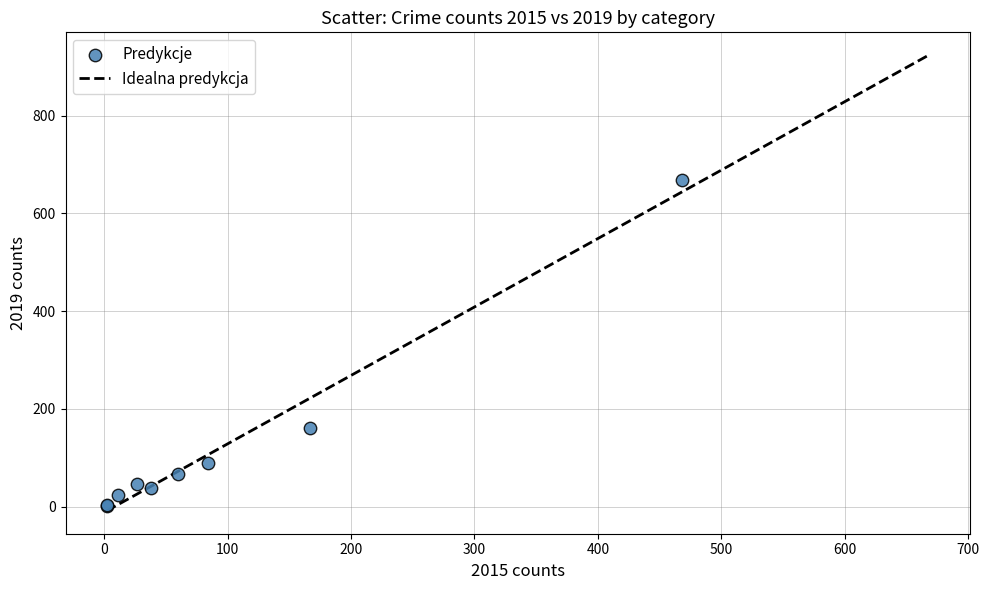

What Y value in the scatter plot is closest to 335?

161